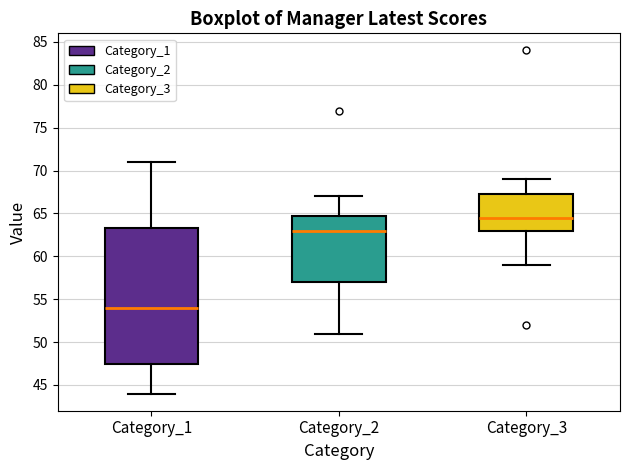

Which box's median line is the lowest?

Category_1